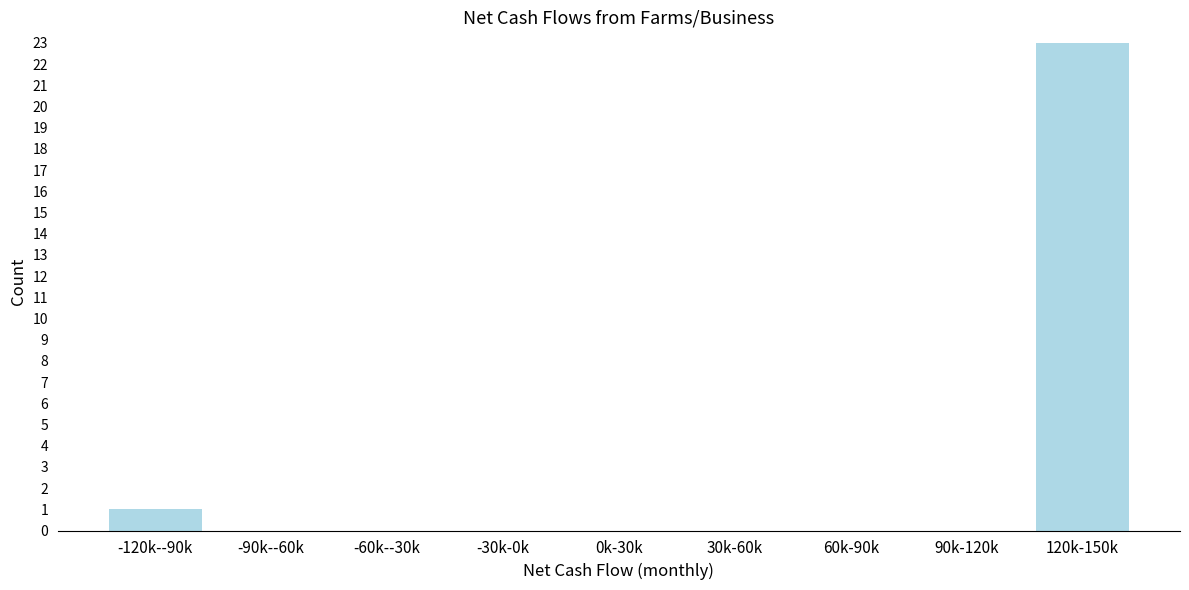

Reading left to right, extract all data points from this chart.

-120k--90k=1	-90k--60k=0	-60k--30k=0	-30k-0k=0	0k-30k=0	30k-60k=0	60k-90k=0	90k-120k=0	120k-150k=23